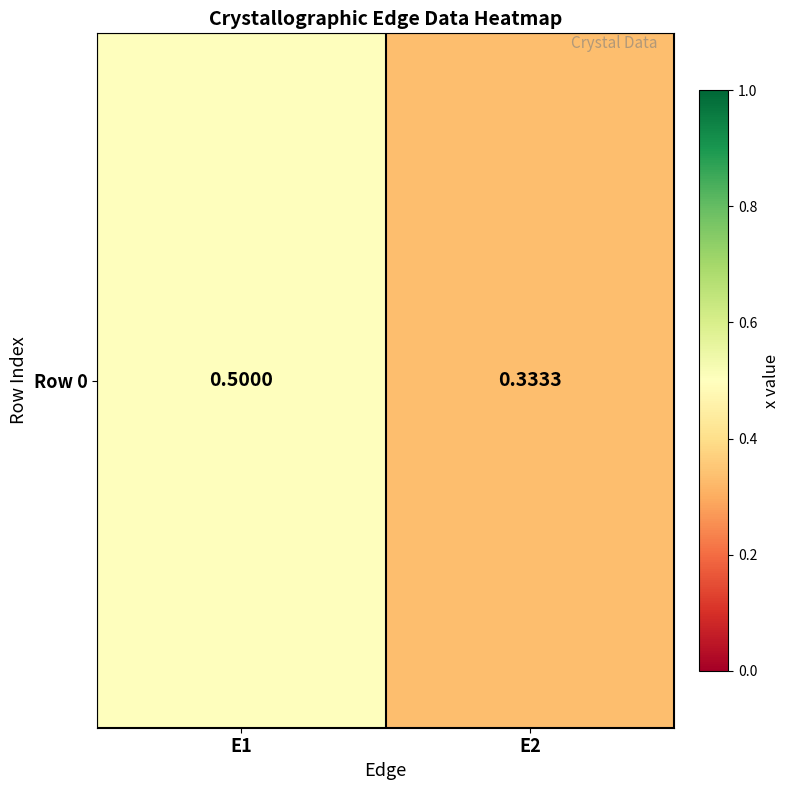

The value at E2 is 0.3. True or false?

True